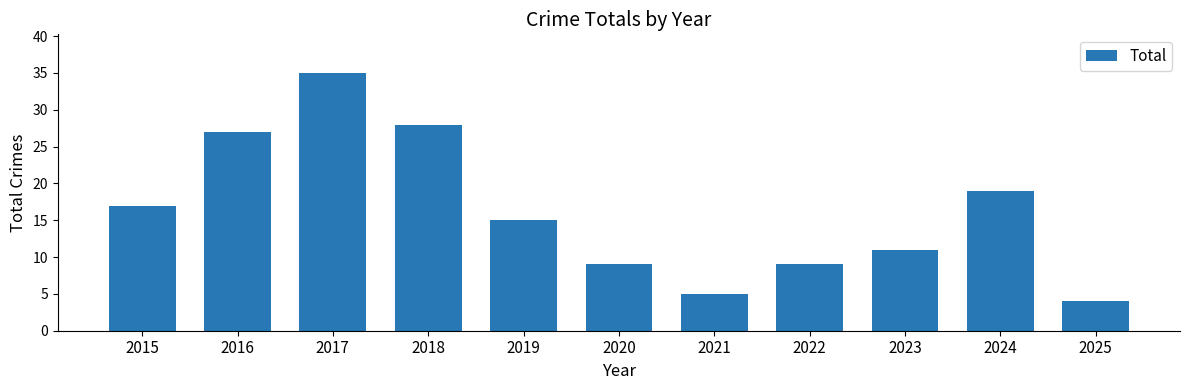

What is the maximum value shown in the chart?

35